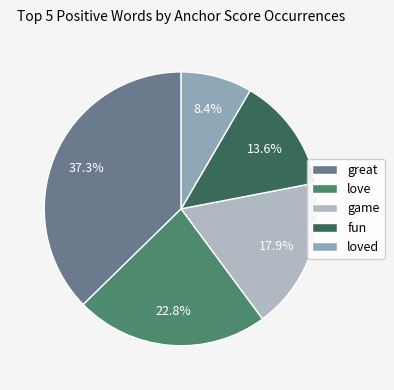

Between fun and love, which is larger?

love